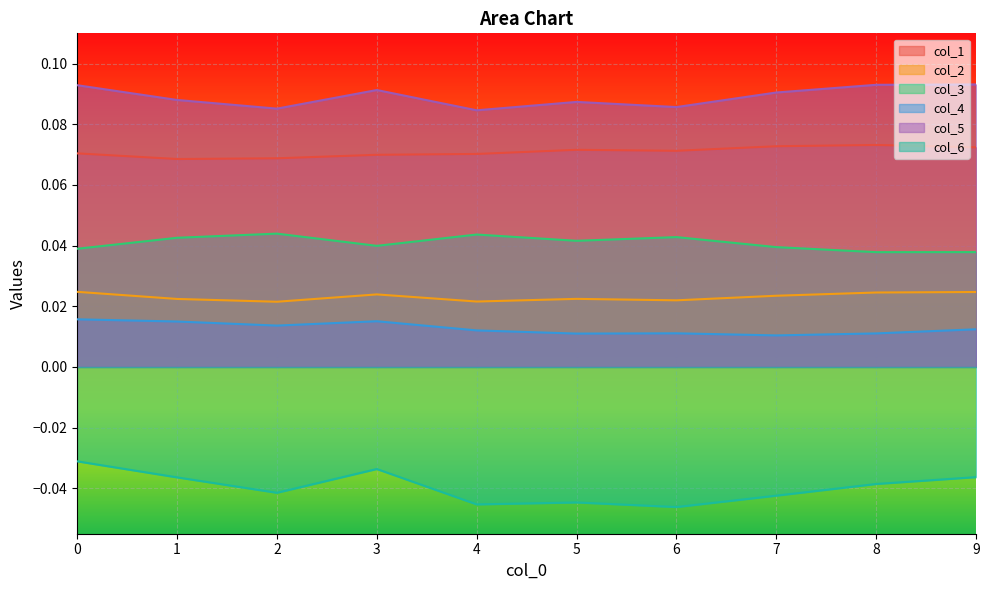

At which category does col_6 reach its first local valley?

2